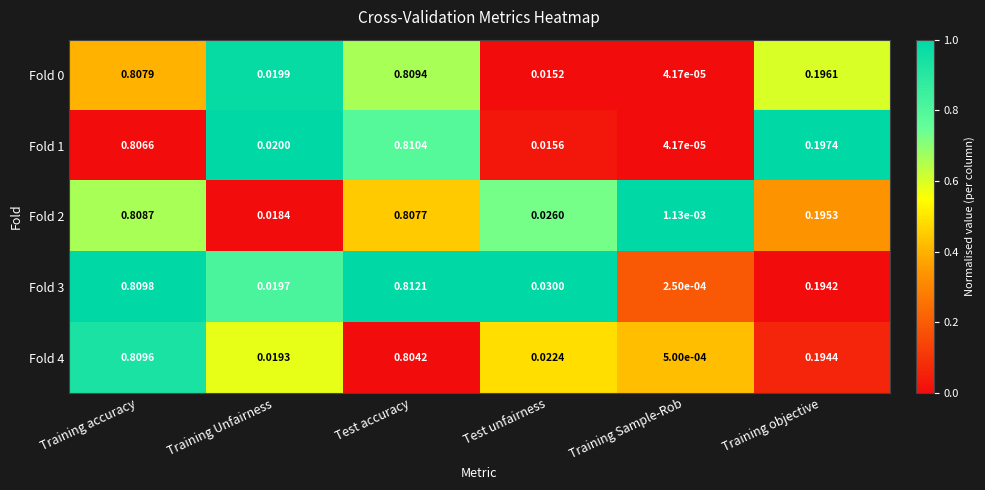

Which series has the largest total across all categories?

Fold 3